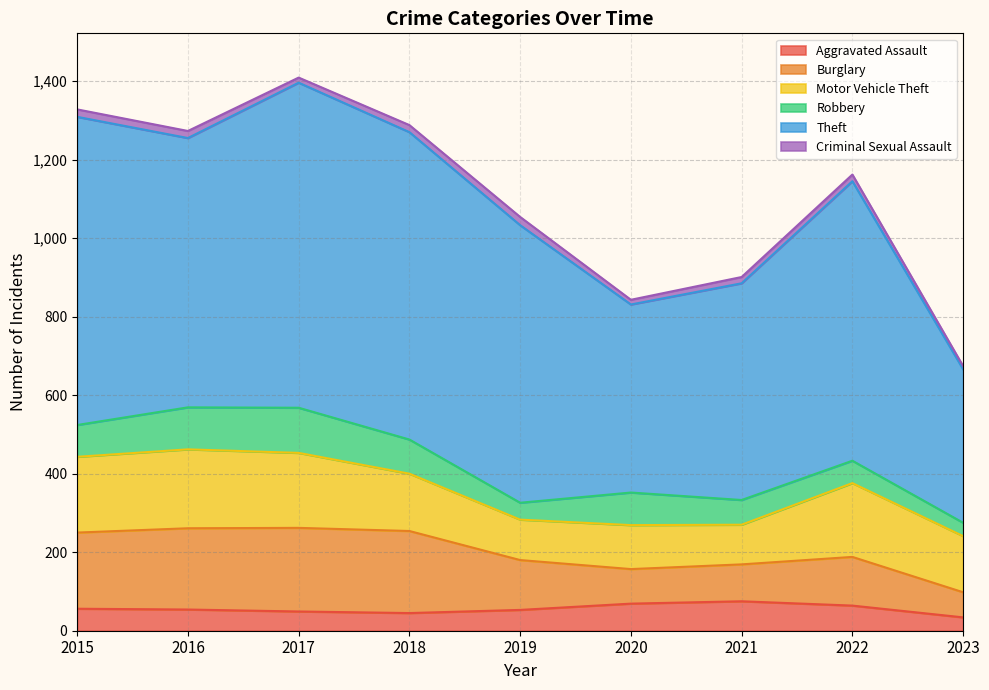

What is the sum of the Motor Vehicle Theft values at 2019 and 2015?

296